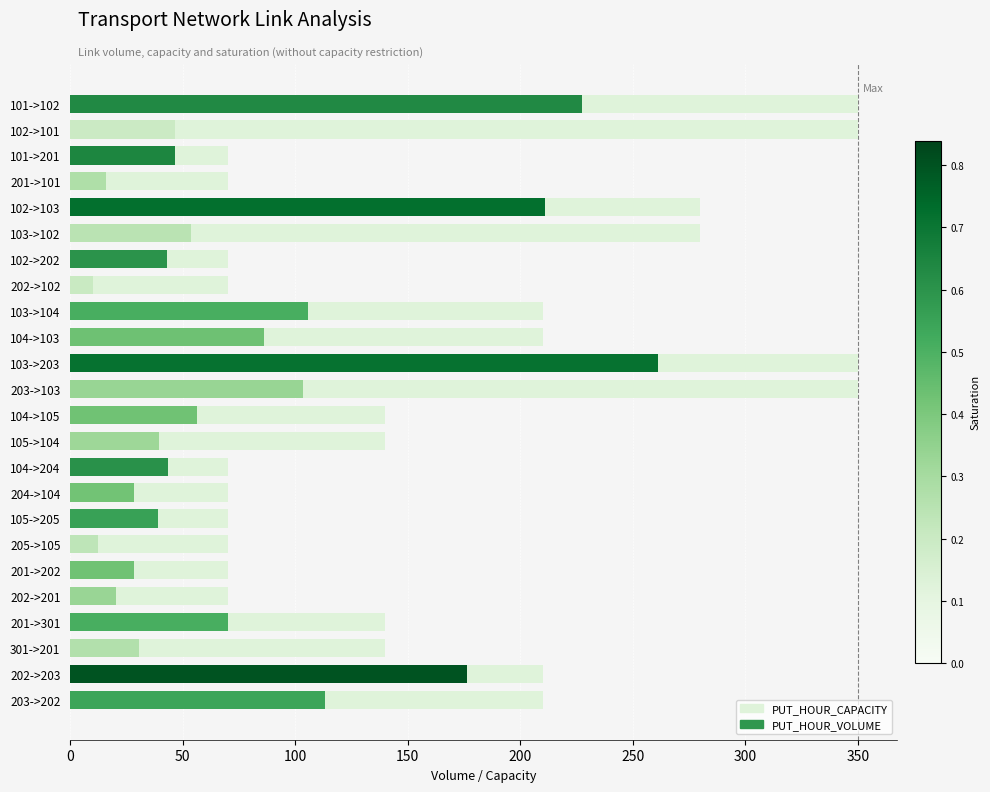

What is the ratio of the value at 202->203 to the value at 104->105?

1.5